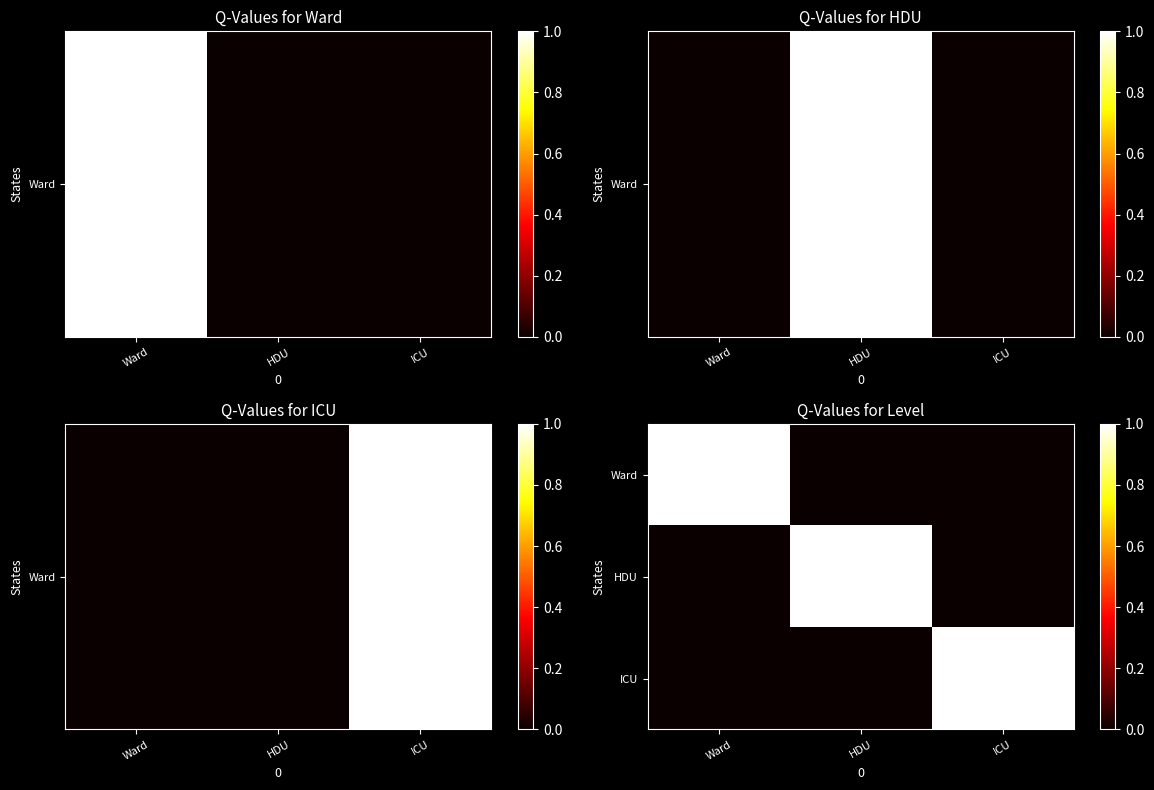

What is the greatest value displayed?

1